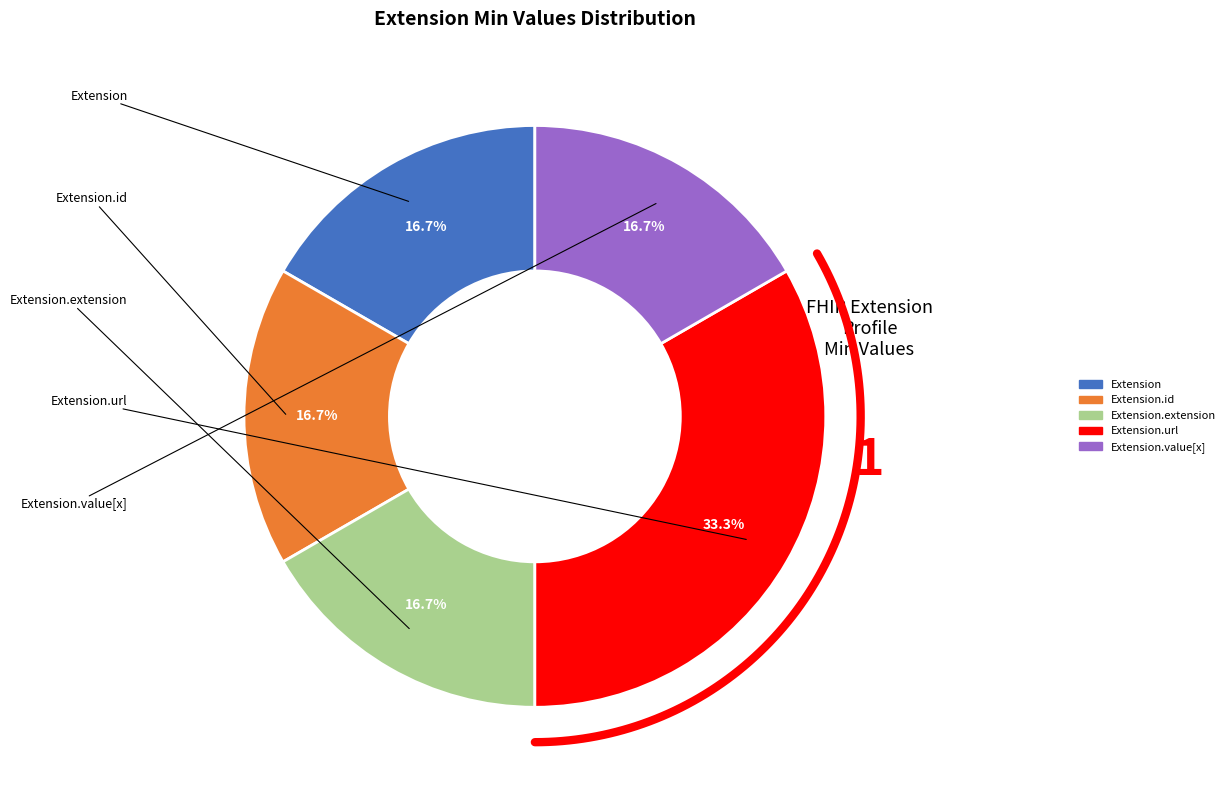

Is the sum of Extension.id and Extension.extension greater than half?

No